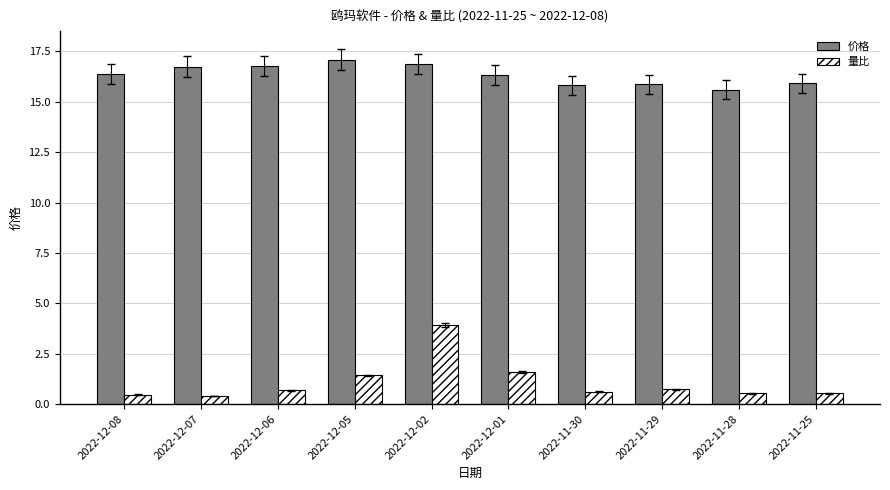

What is the smallest value displayed?

0.4